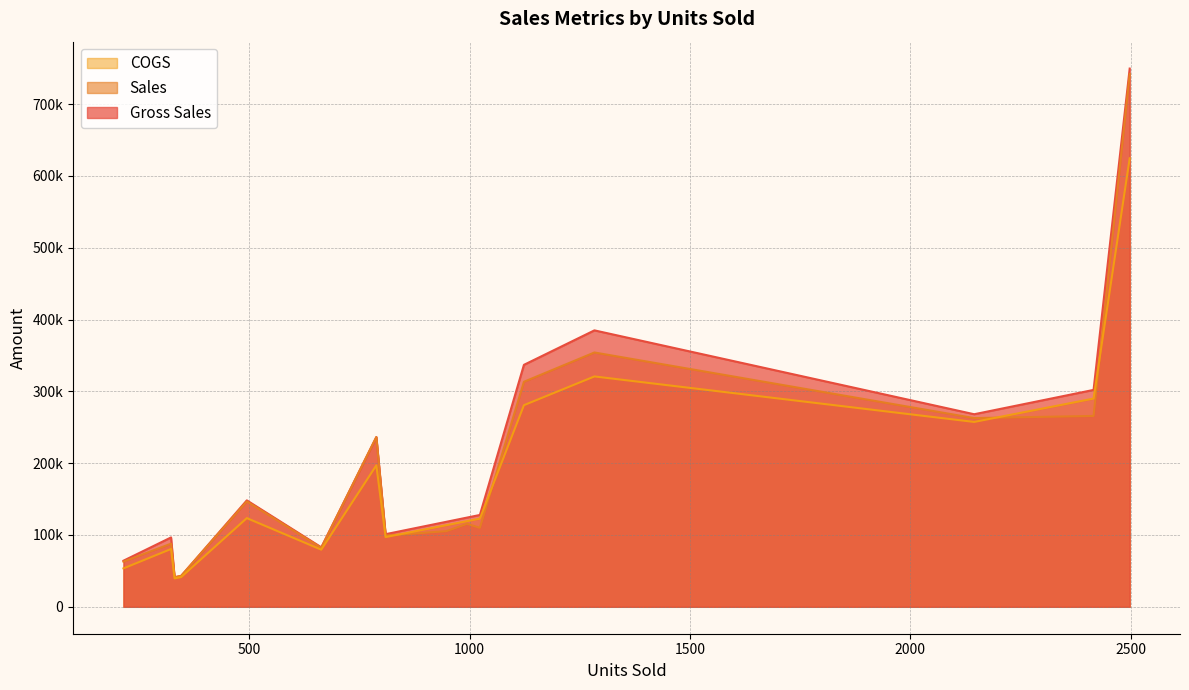

What are all the series names shown in the legend?

Gross Sales, Sales, COGS